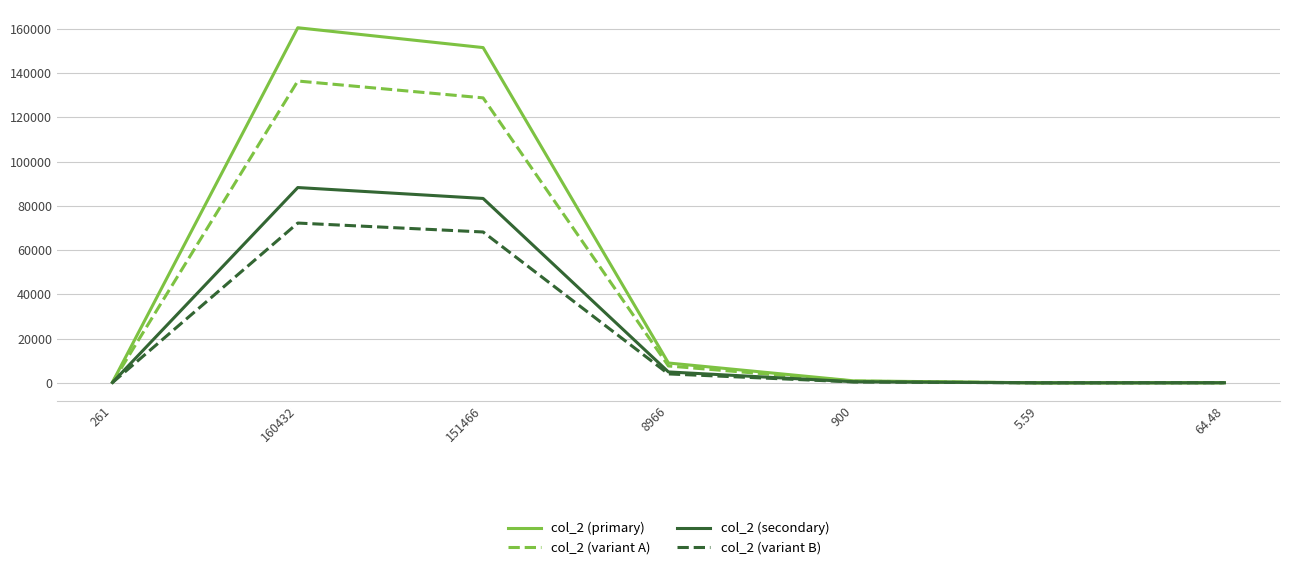

Is the value of col_2 (secondary) at 160432 greater than the value of col_2 (primary) at 160432?

No